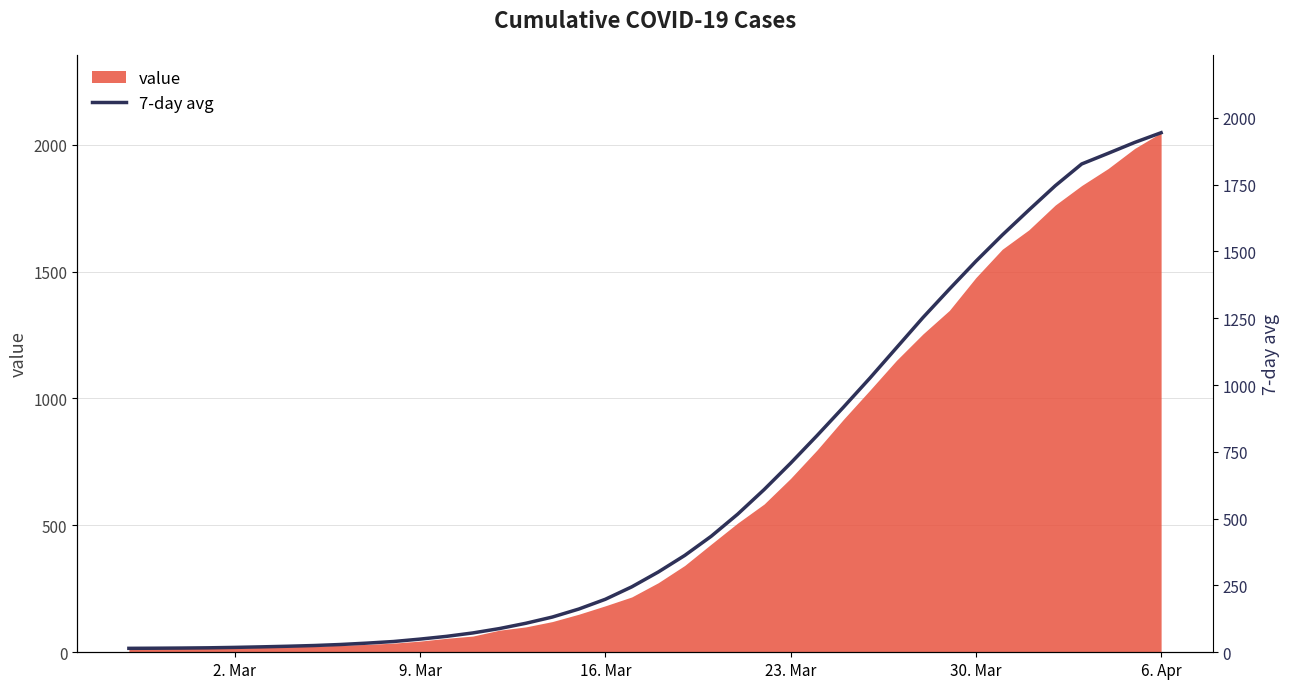

At which label does value reach its peak?

6. Apr